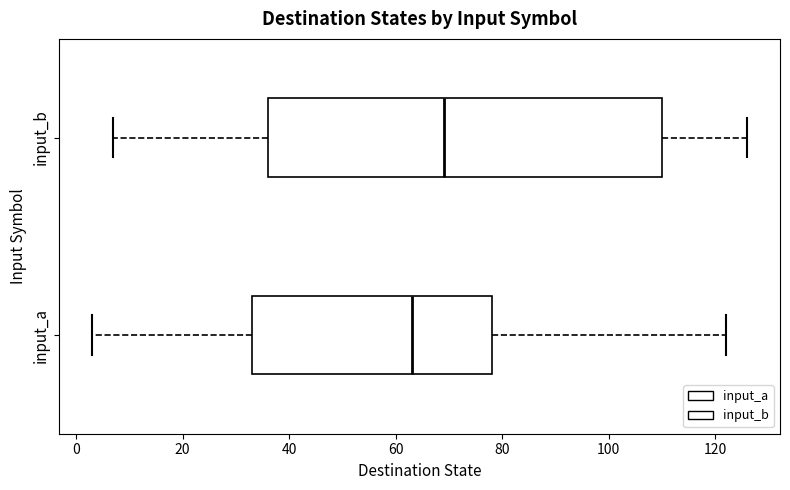

Which box has the furthest to the left median line?

input_a